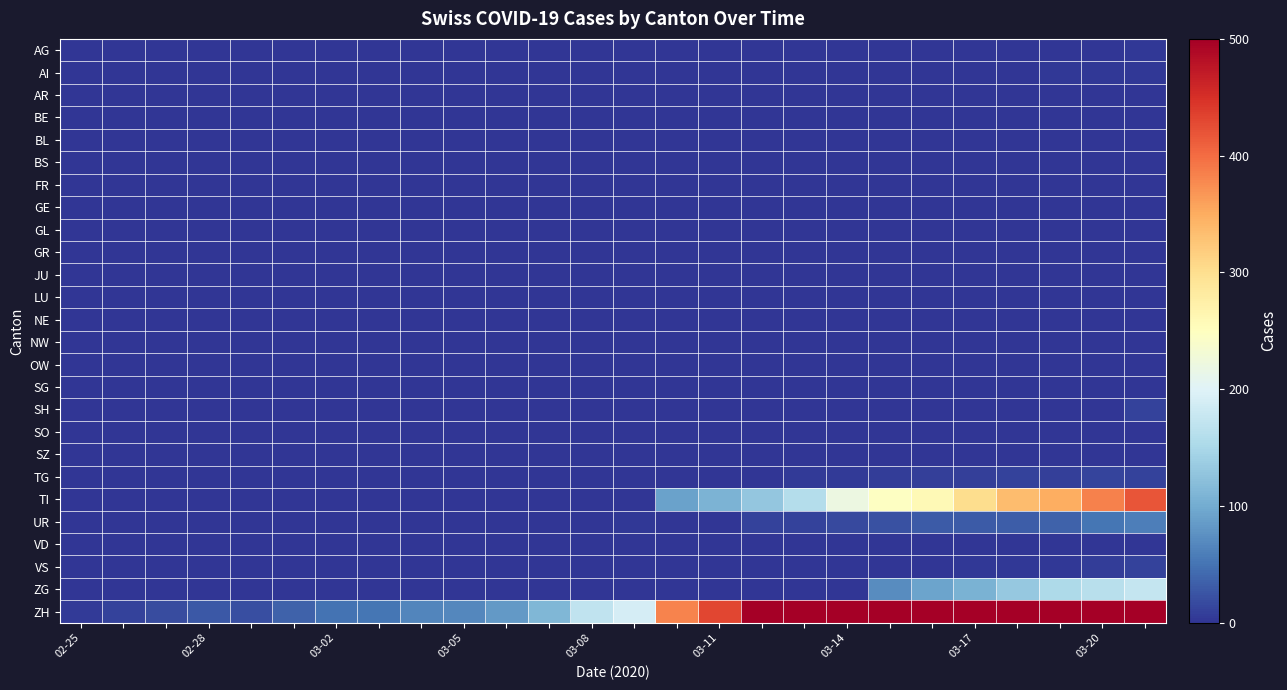

Which series has the largest total across all categories?

ZH